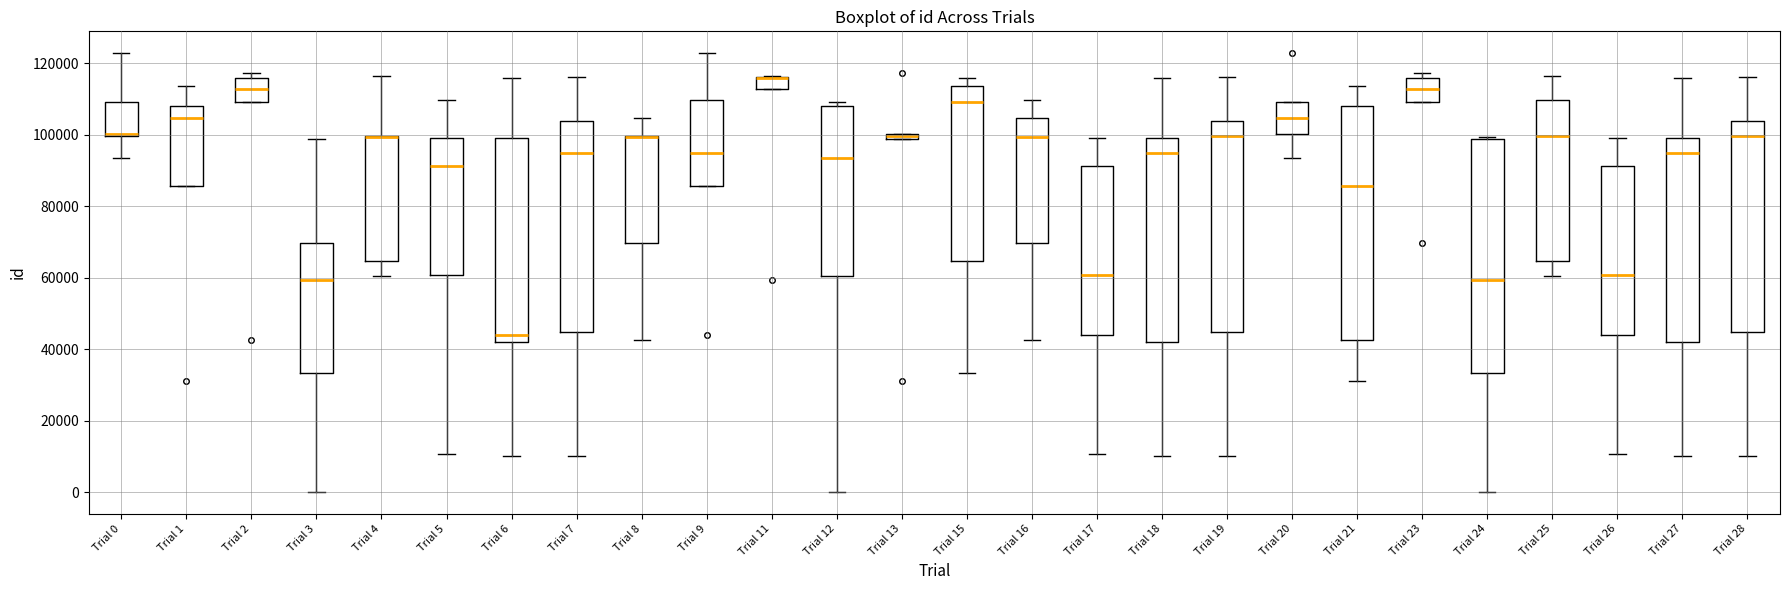

Where is the lower edge of the box for Trial 7 on the y-axis? The values are not printed on the chart, so give them approximately, as read against the axis.

44000